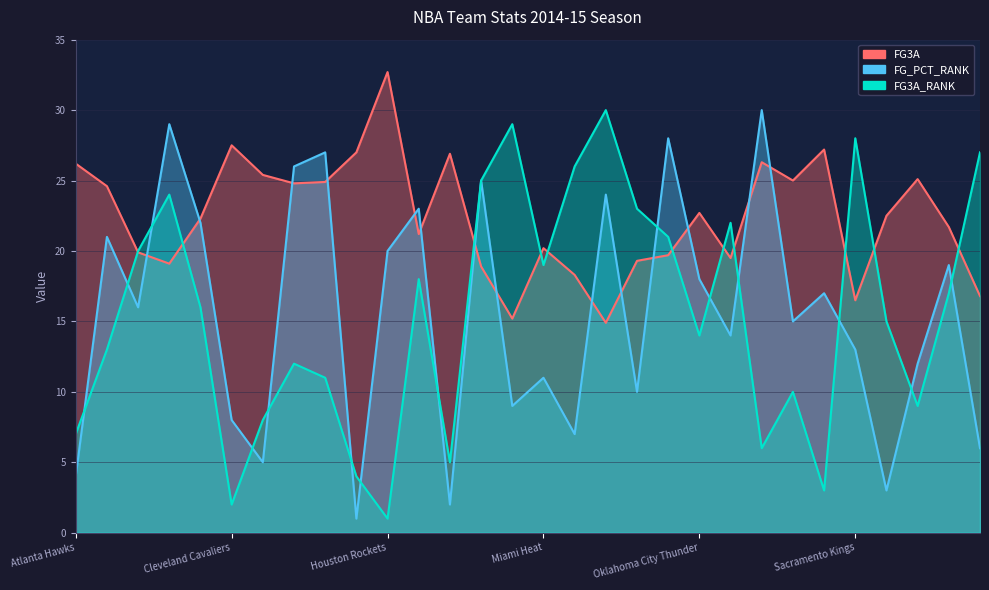

True or false: FG3A and FG3A_RANK cross at least once.

True